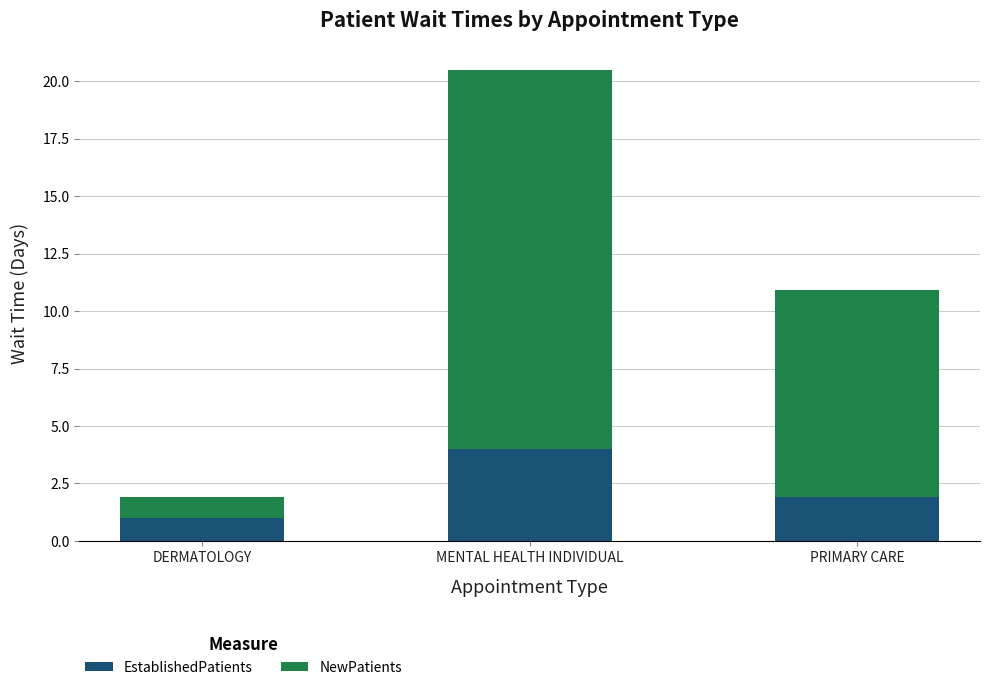

What is the difference between the EstablishedPatients values at DERMATOLOGY and MENTAL HEALTH INDIVIDUAL?

3.0